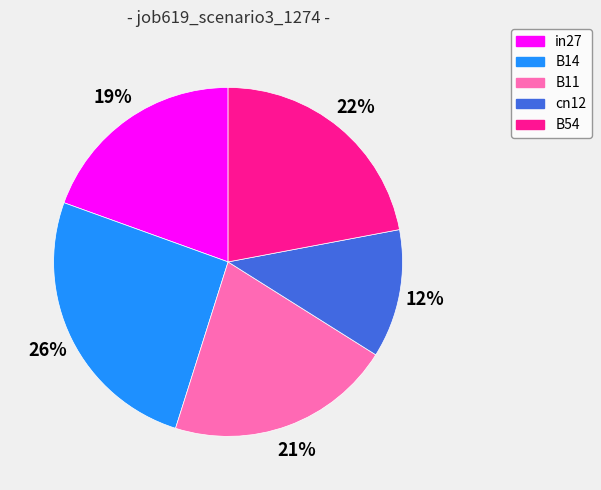

Rank the categories by value from highest to lowest.

B14, B54, B11, in27, cn12